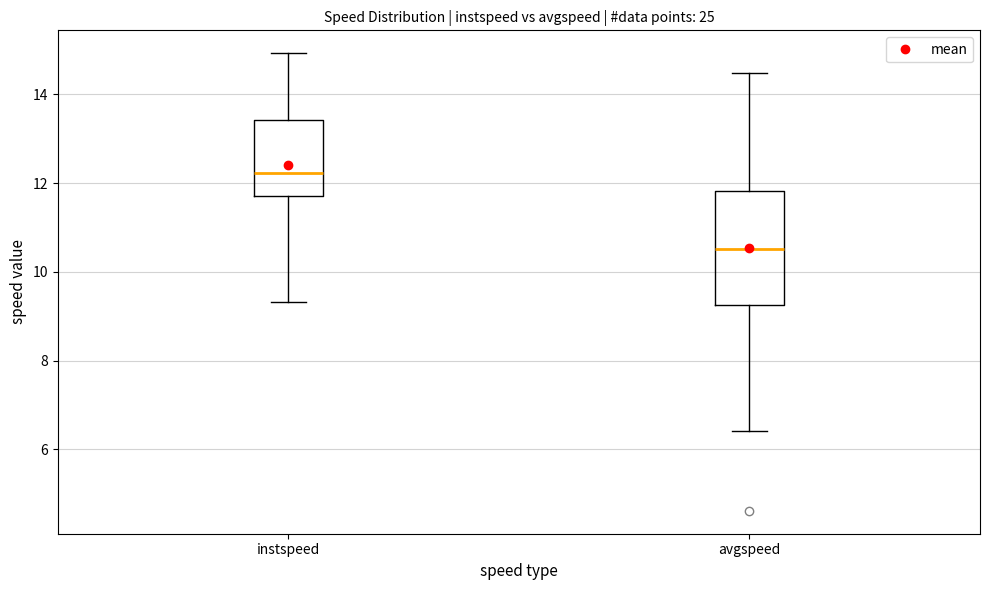

Comparing the boxes themselves (not the whiskers), which one is the tallest?

avgspeed